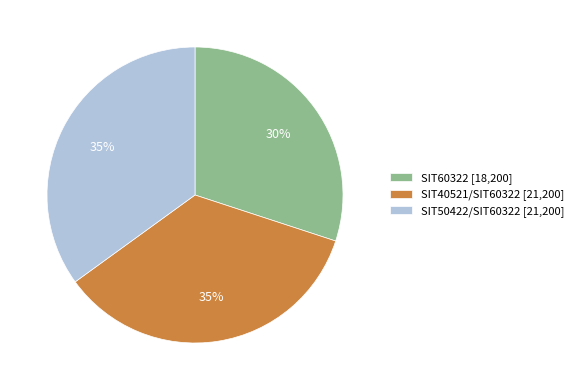

Does SIT40521/SIT60322 account for over 50% of the chart?

No